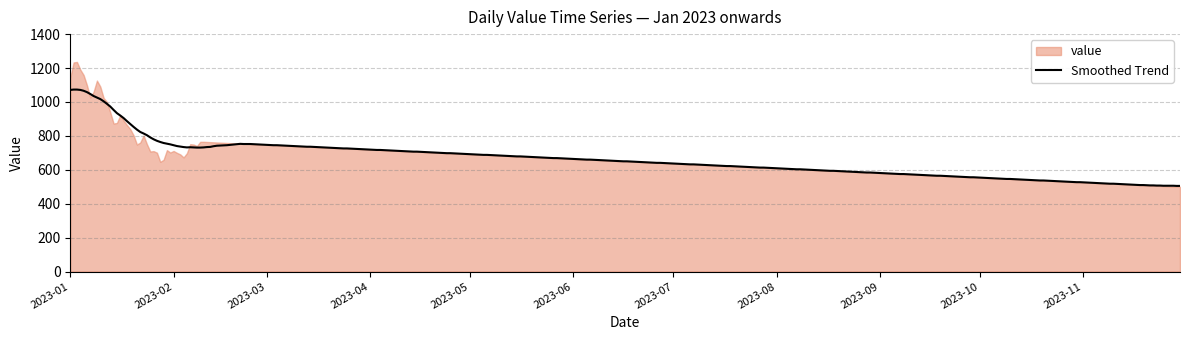

Between 2023-06-15 and 2023-07-01, which is larger?

2023-06-15